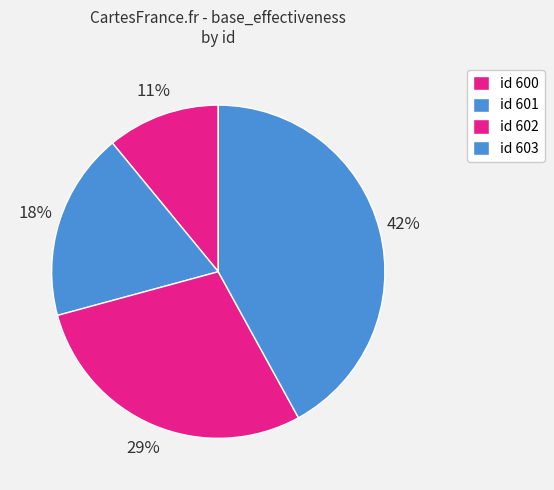

What is the largest slice in the pie chart?

603